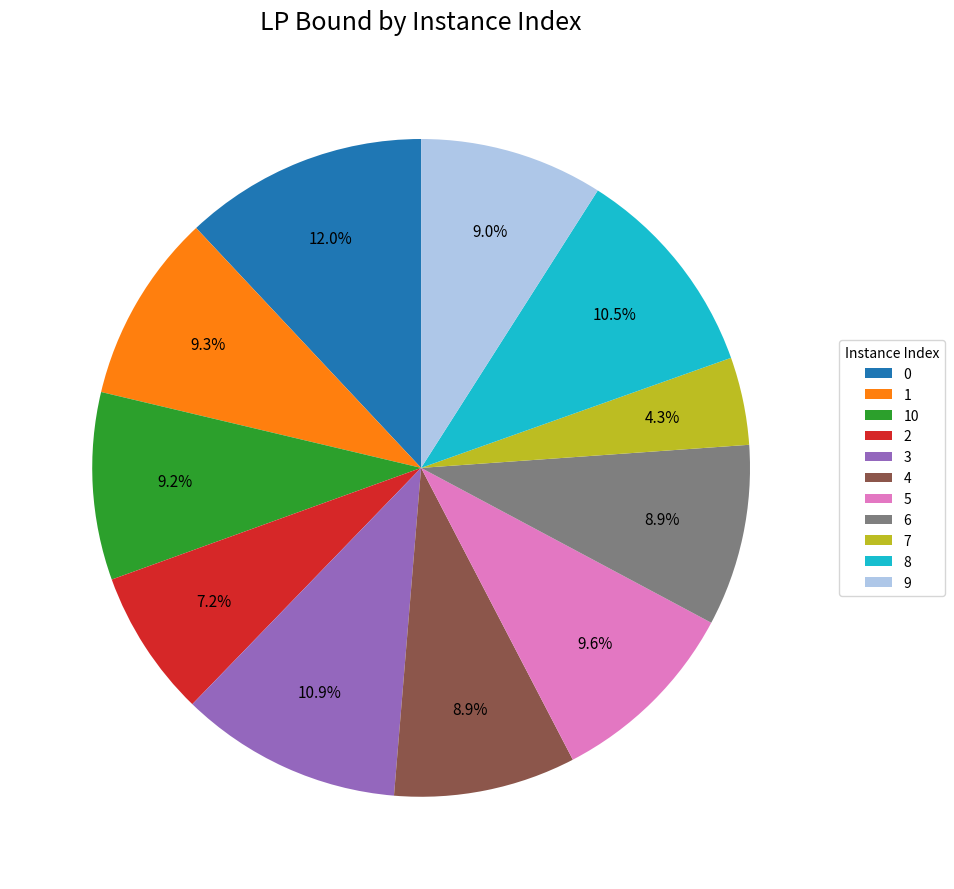

Count the number of slices in the pie.

11